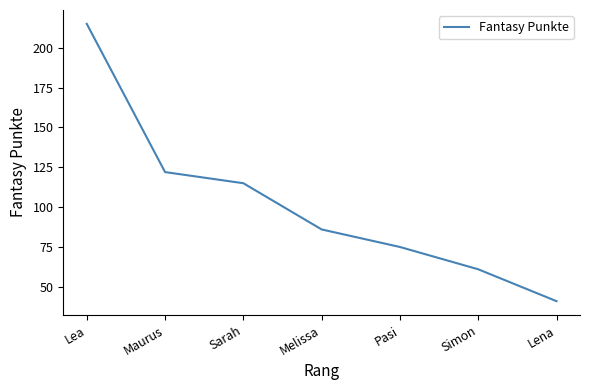

Reading left to right, list all the values displayed in this chart.

Lea=215	Maurus=122	Sarah=115	Melissa=86	Pasi=75	Simon=61	Lena=41